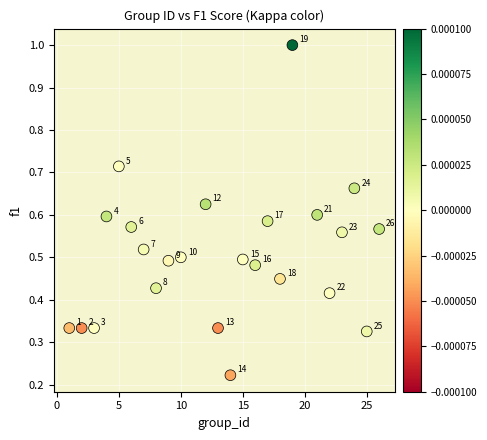

What is the range of X values (max minus min)?

25.0